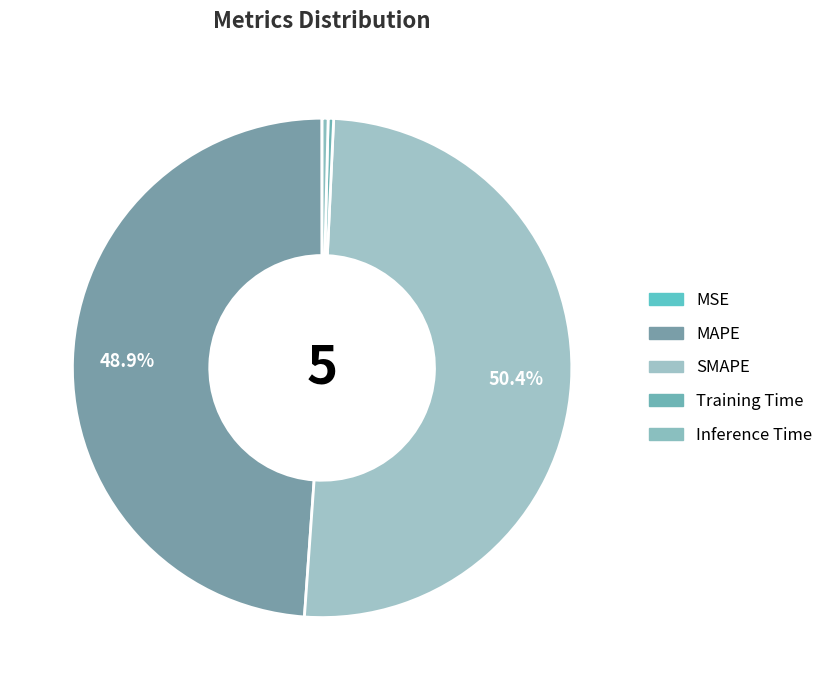

Is there a majority slice in this chart?

Yes